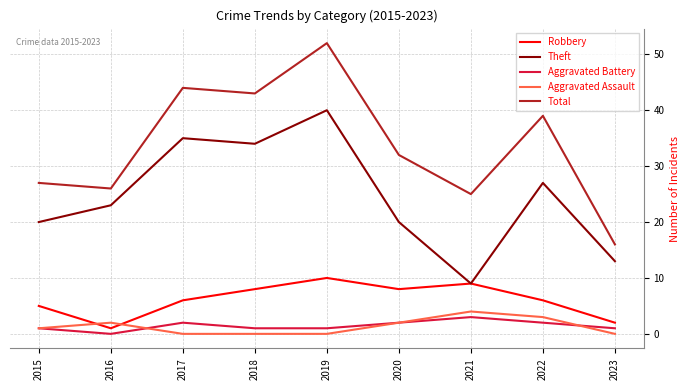

What is the spread (max minus min) of values at 2021?

22